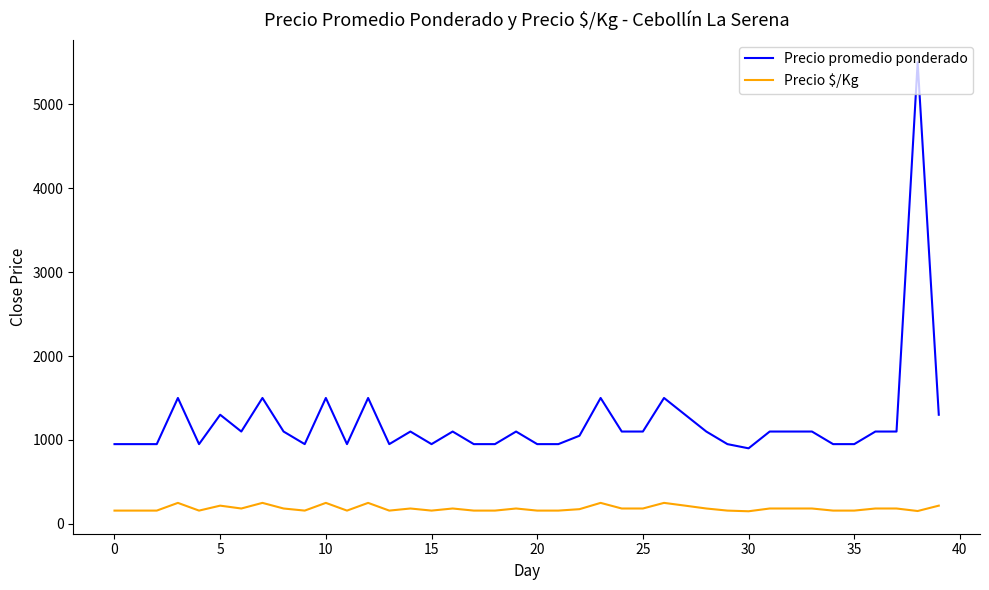

What is the maximum value for Precio promedio ponderado?

5500